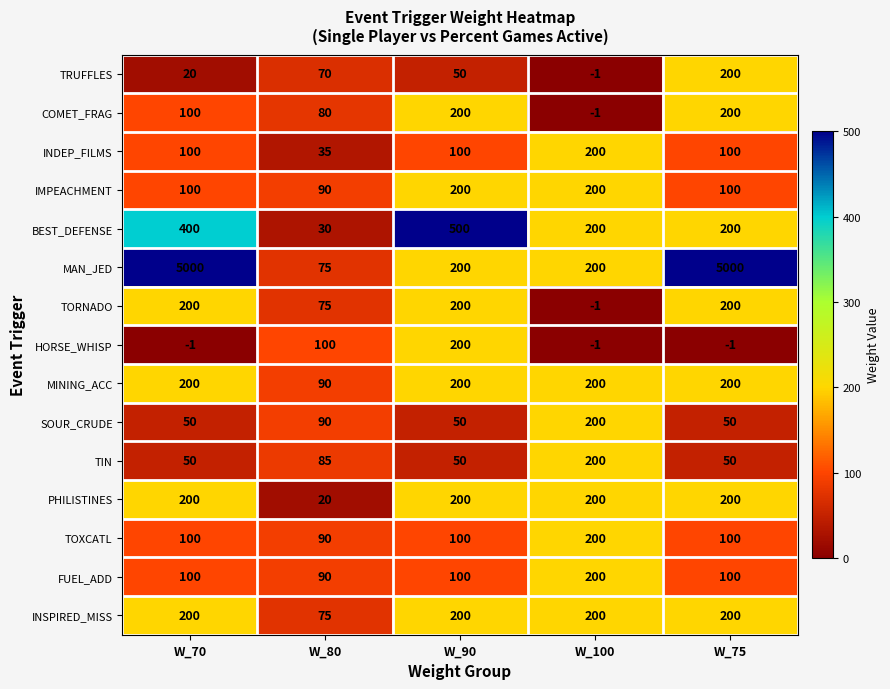

Which series has the widest spread of values?

MAN_JED